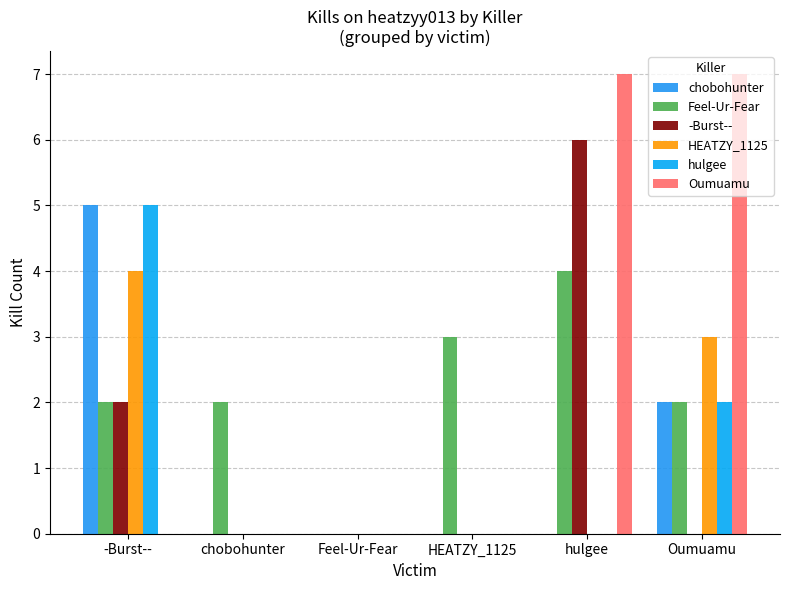

List the labels in order of Feel-Ur-Fear value, largest first.

hulgee, HEATZY_1125, -Burst--, chobohunter, Oumuamu, Feel-Ur-Fear